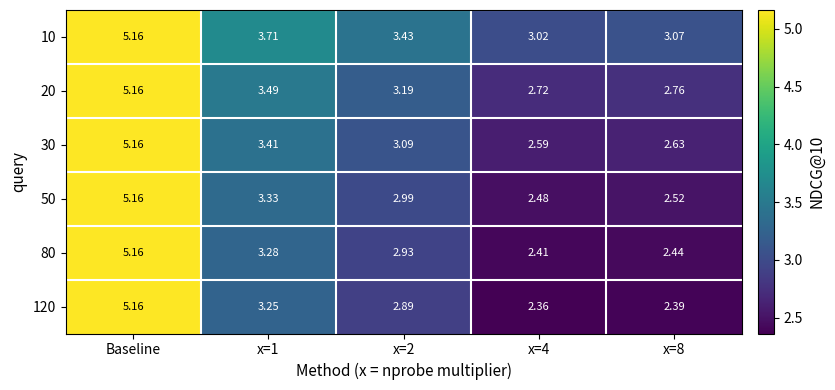

At which category is the sum across all series the highest?

Baseline